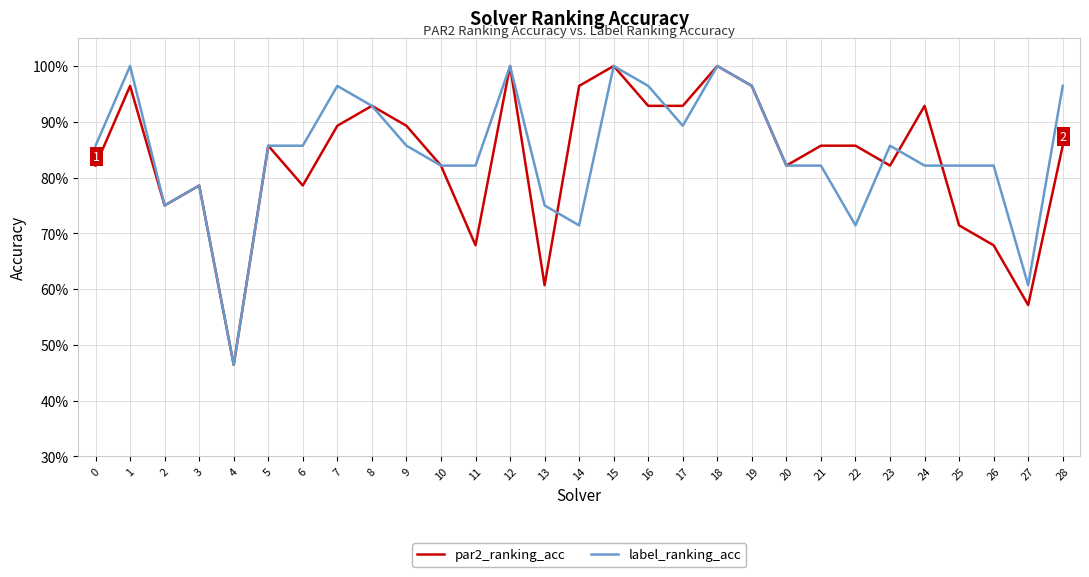

Which has a higher value, 4 or 26?

26